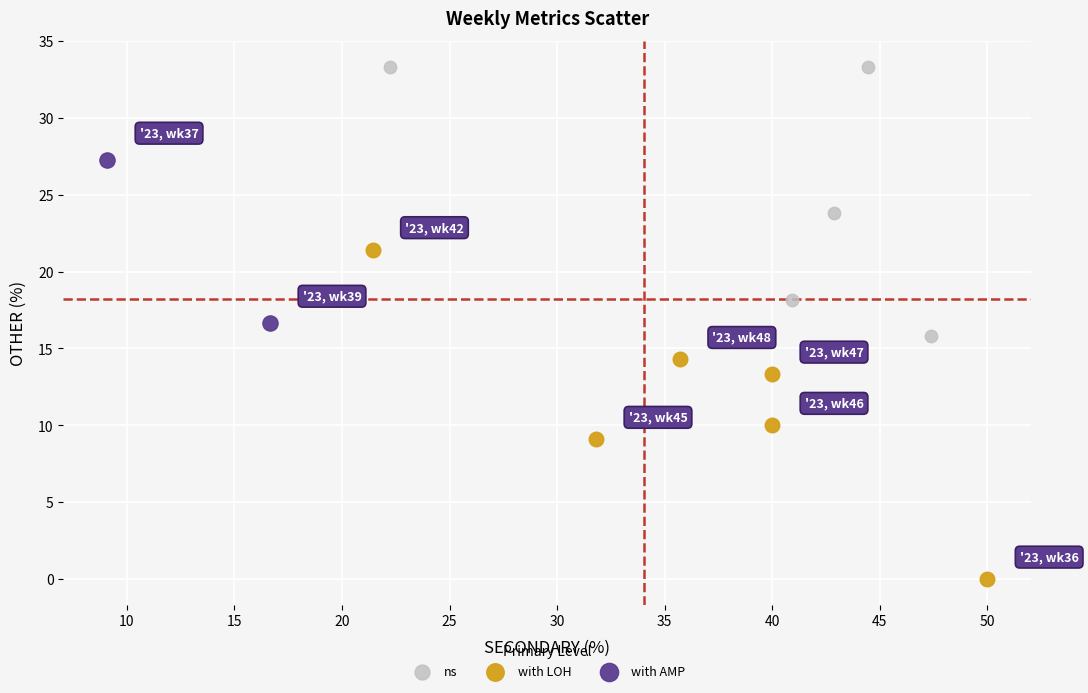

Which series contains the highest Y value?

ns